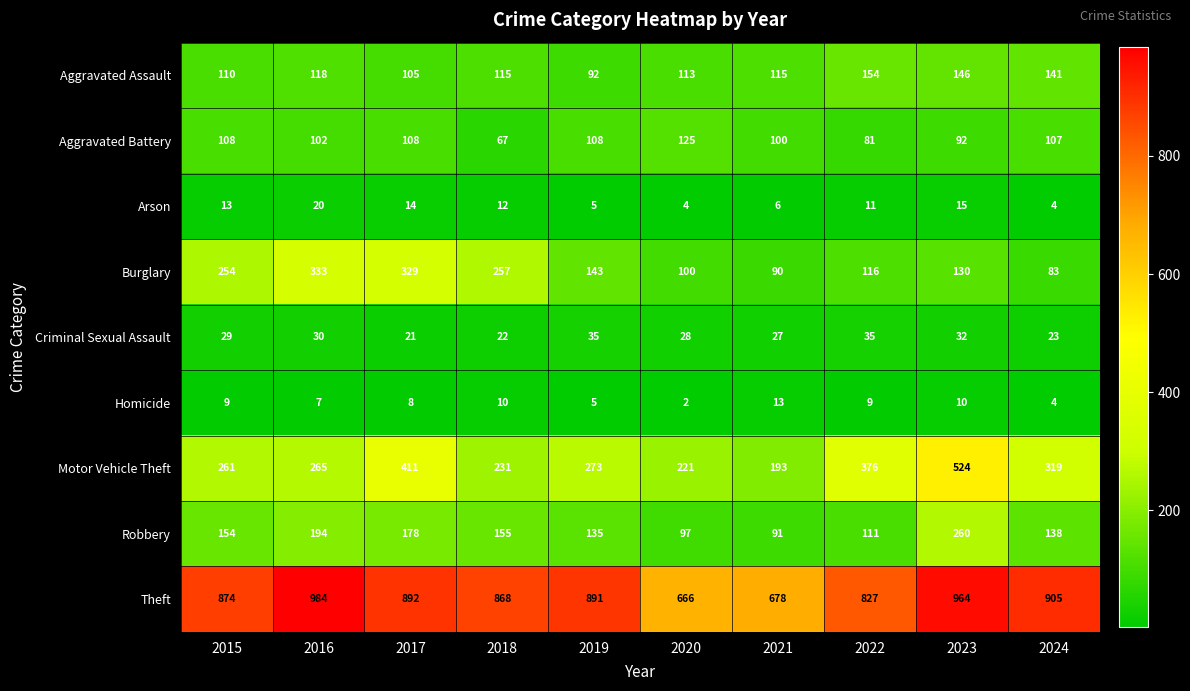

The Criminal Sexual Assault series shows 45 at 2020. True or false?

False